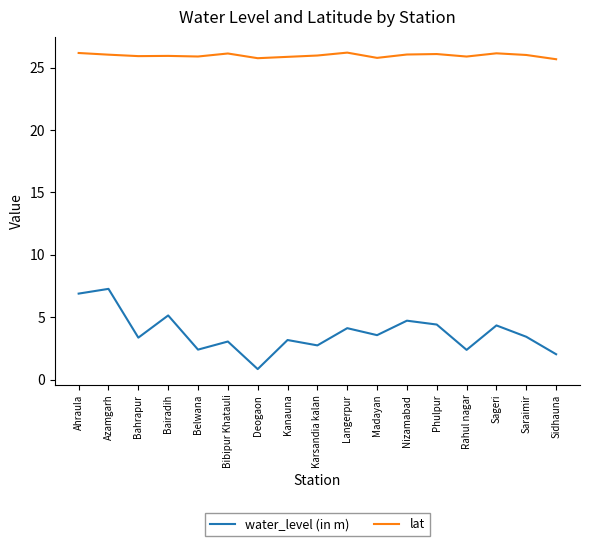

What position from the left is Sageri?

15